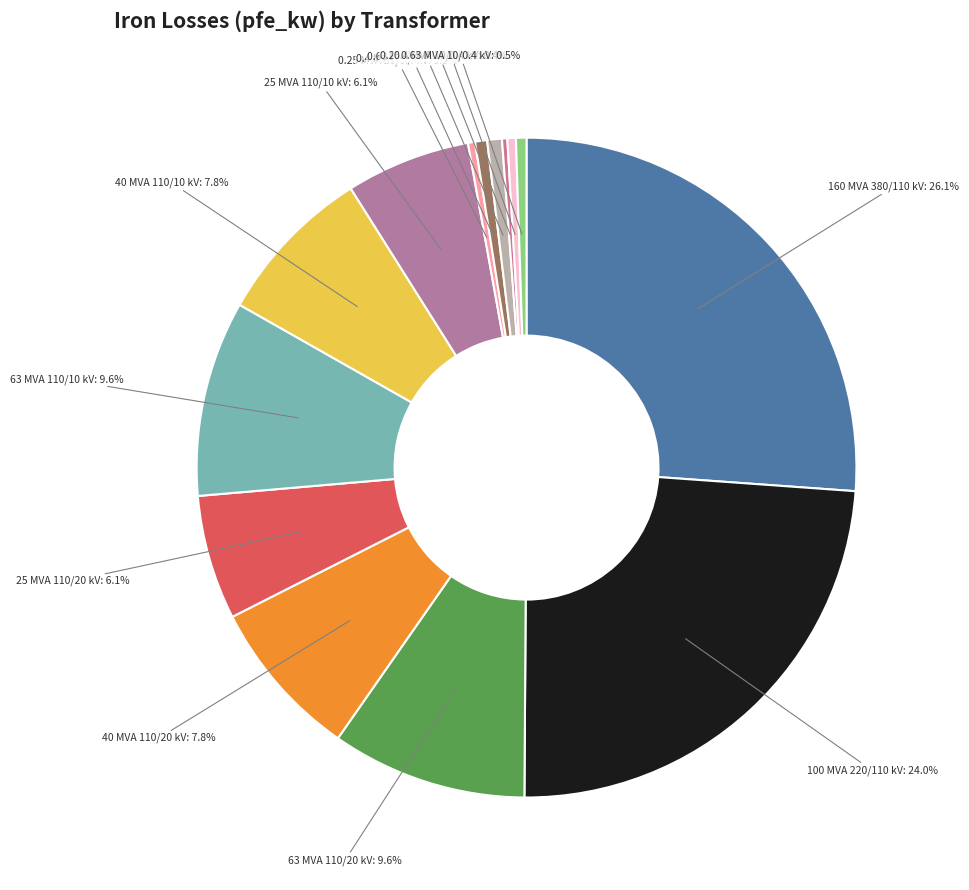

Between 25 MVA 110/20 kV and 40 MVA 110/10 kV, which is larger?

40 MVA 110/10 kV